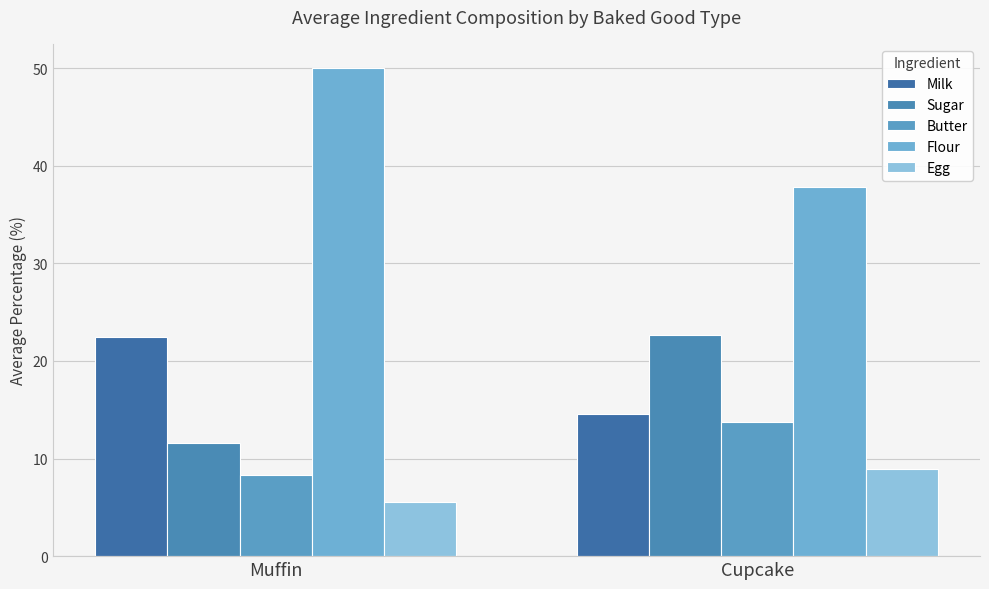

What is the difference between the maximum and minimum values in the Butter series?

5.4